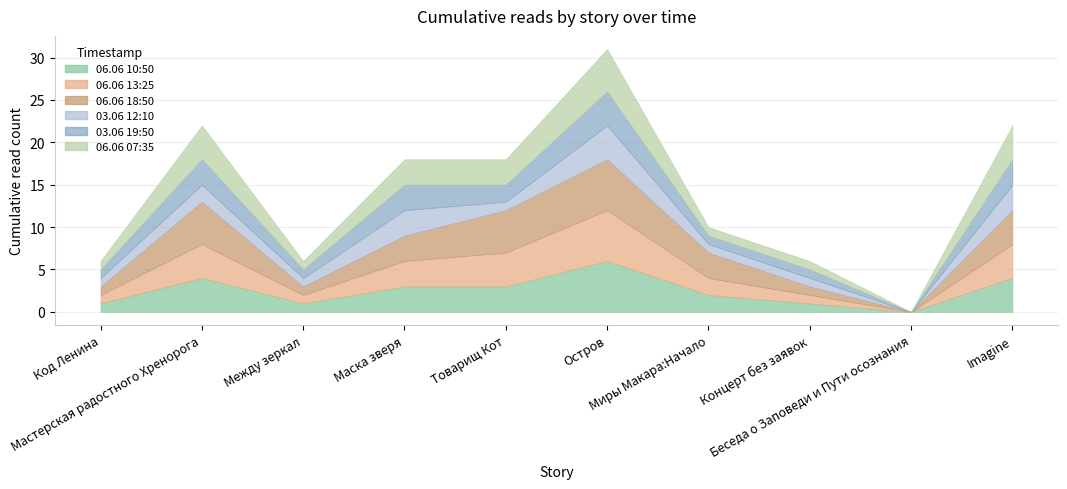

Does the chart display data point markers on the line(s)?

No